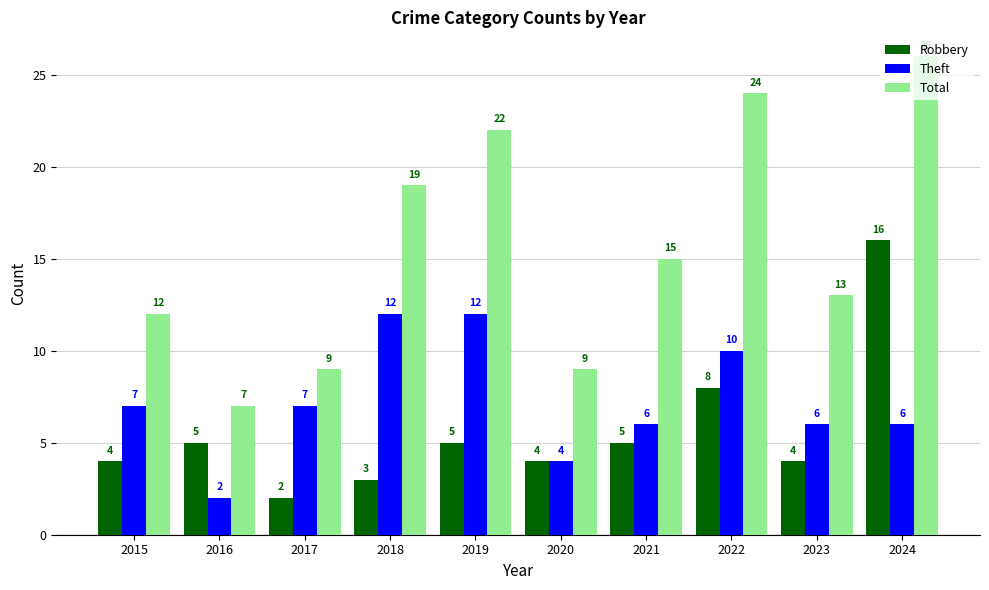

What is the highest value of the Robbery series?

16